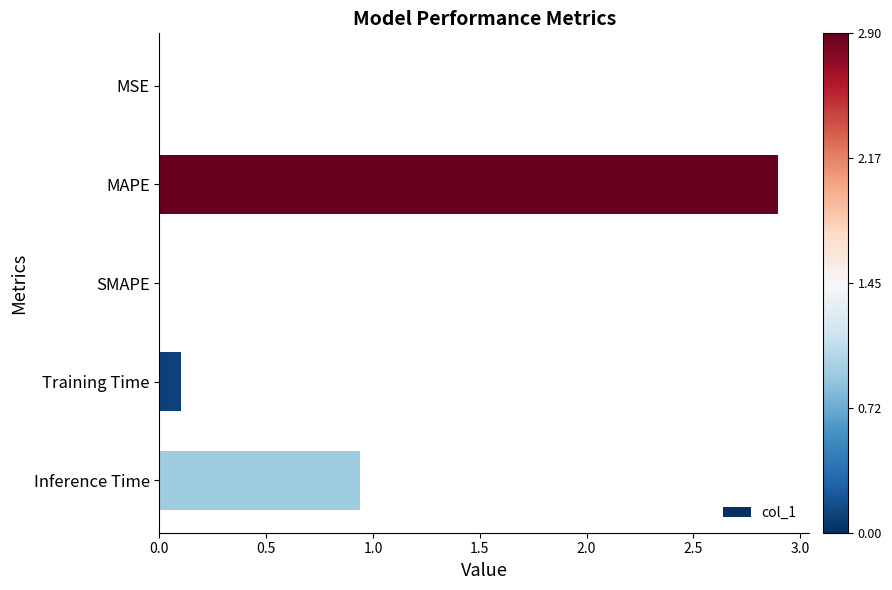

Which label corresponds to the largest value in the chart?

MAPE